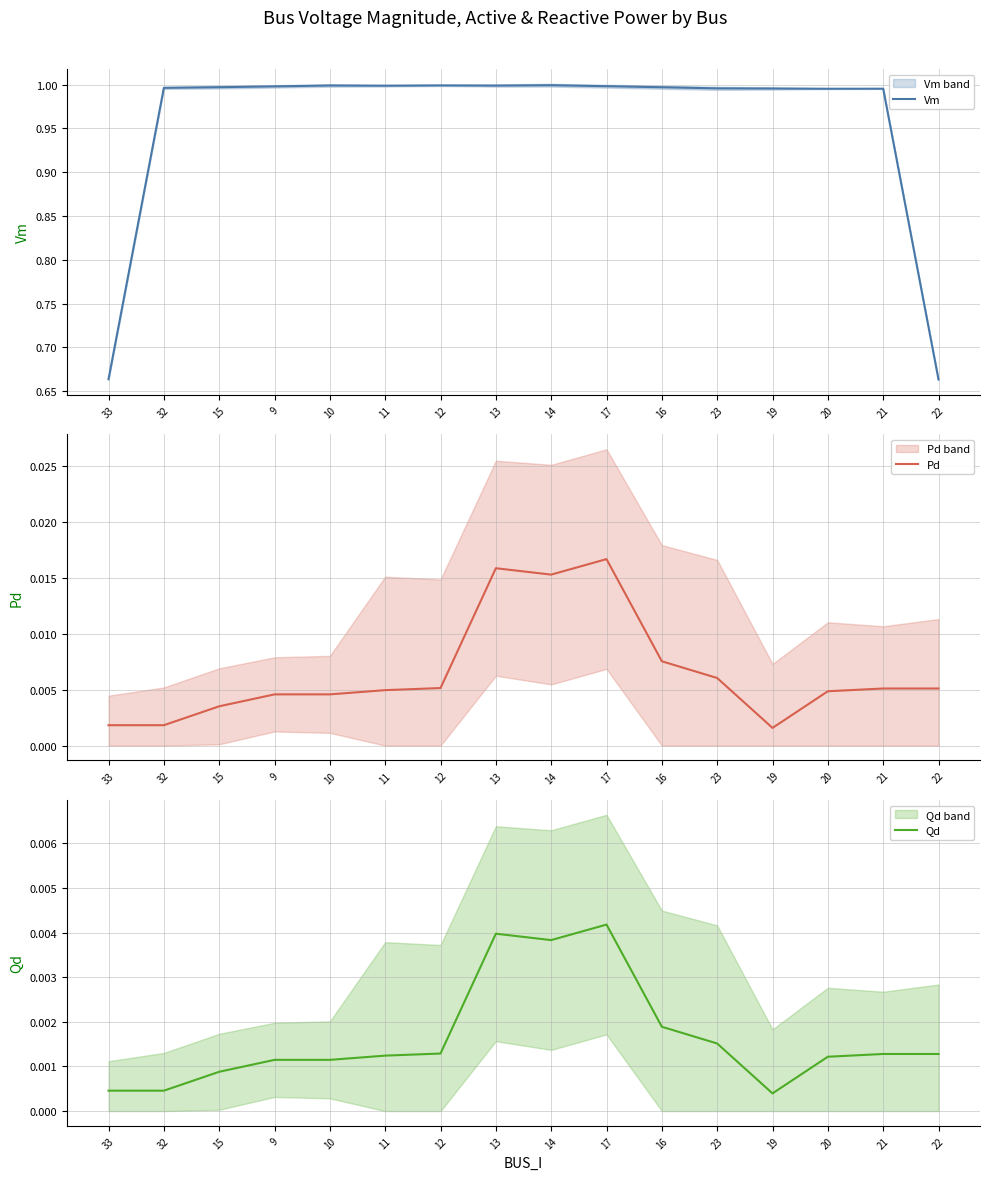

Reading left to right, transcribe all the data shown in this chart.

Vm: 33=0.7	32=1.0	15=1.0	9=1.0	10=1.0	11=1.0	12=1.0	13=1.0	14=1.0	17=1.0	16=1.0	23=1.0	19=1.0	20=1.0	21=1.0	22=0.7
Pd: 33=0.0	32=0.0	15=0.0	9=0.0	10=0.0	11=0.0	12=0.0	13=0.0	14=0.0	17=0.0	16=0.0	23=0.0	19=0.0	20=0.0	21=0.0	22=0.0
Qd: 33=0.0	32=0.0	15=0.0	9=0.0	10=0.0	11=0.0	12=0.0	13=0.0	14=0.0	17=0.0	16=0.0	23=0.0	19=0.0	20=0.0	21=0.0	22=0.0